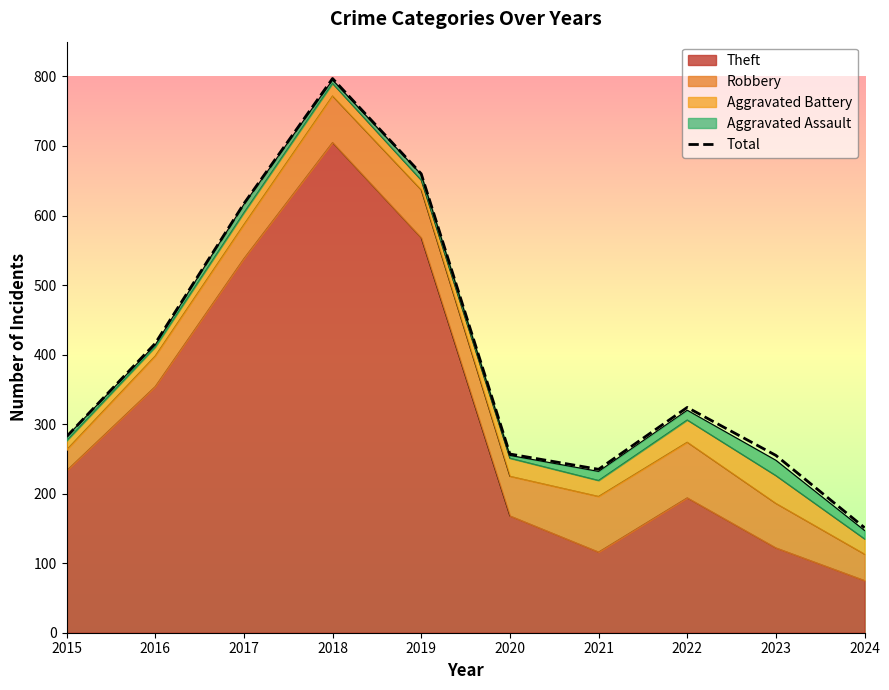

How many interior local valleys (lower than both neighbors) does the data have?

1